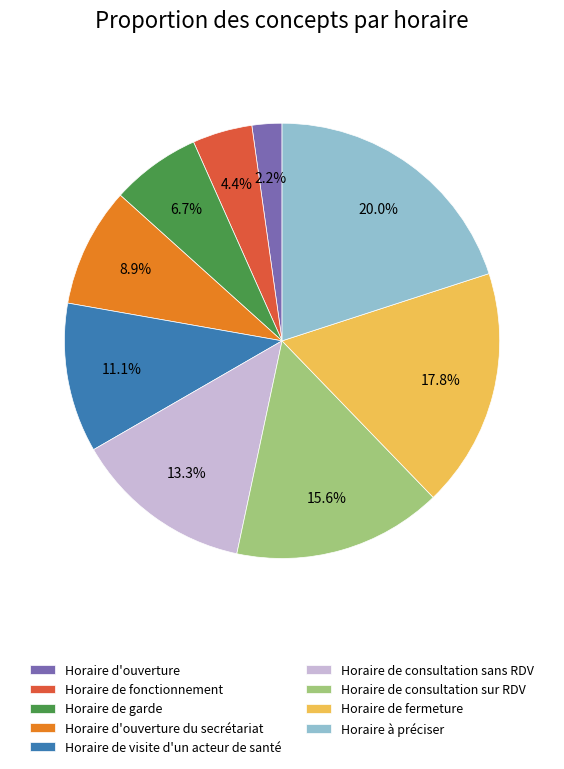

Count the number of slices in the pie.

9